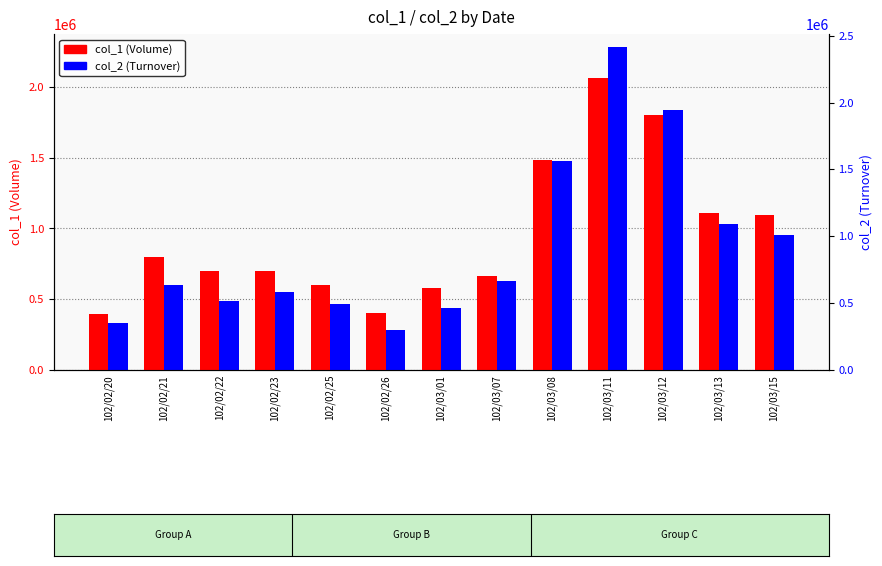

Which series changed the most between 102/02/26 and 102/03/01?

col_1 (Volume)